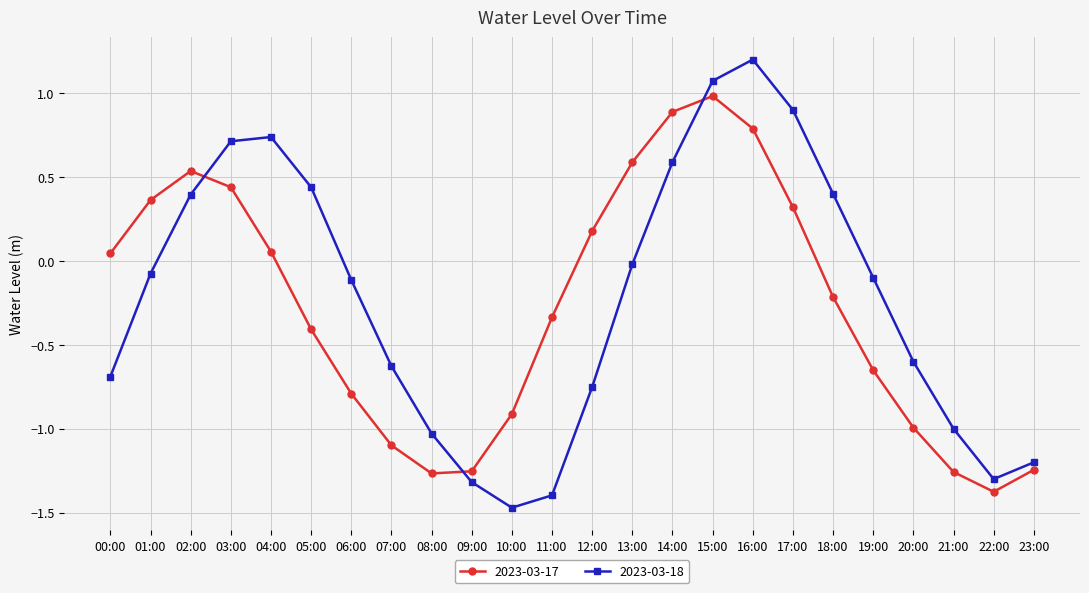

Which series has the largest total across all categories?

2023-03-18